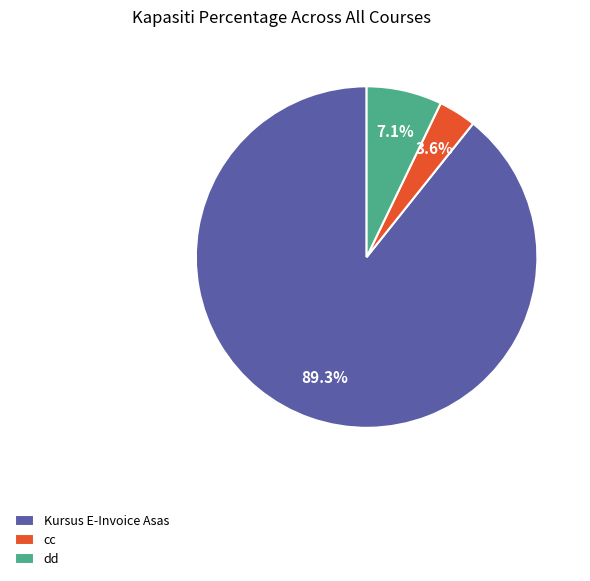

To the nearest percent, what percentage of the pie is cc?

4%